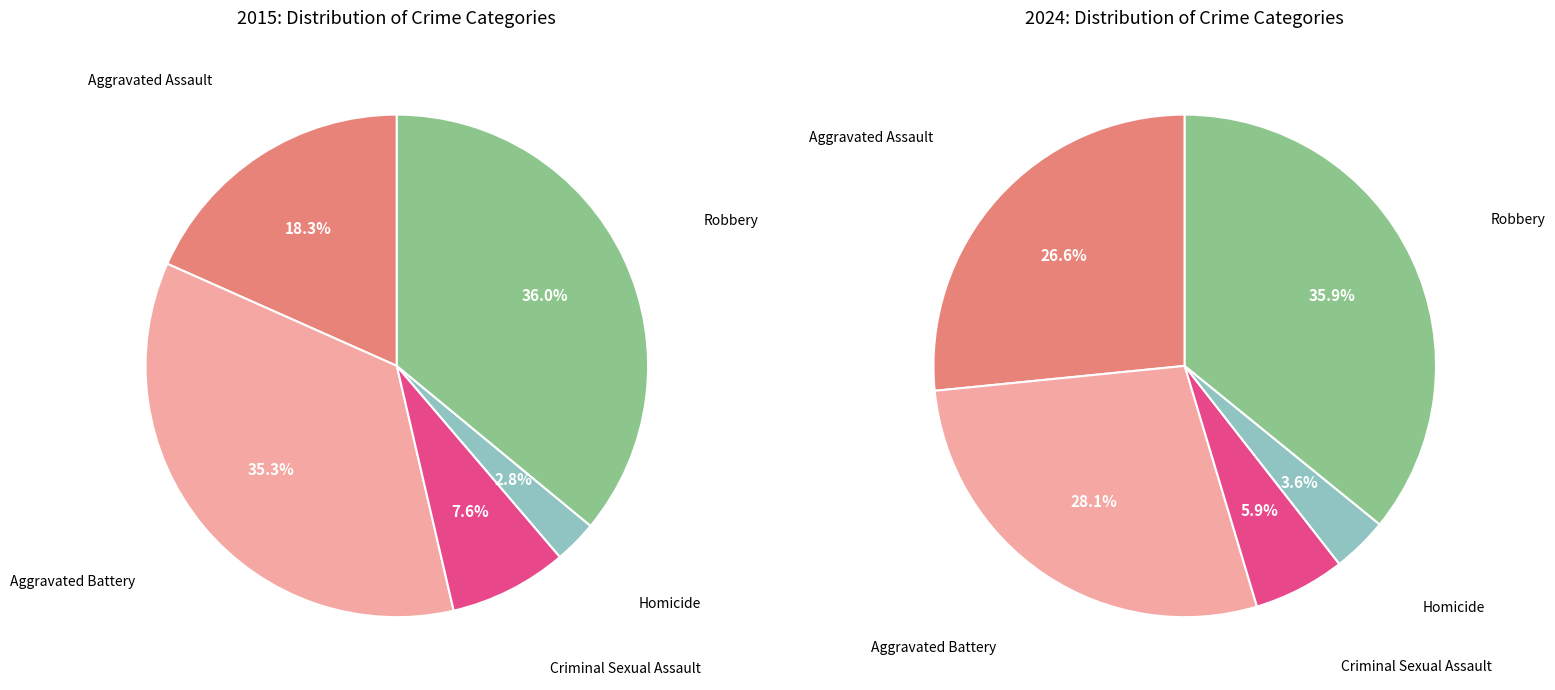

Rank the series by their maximum value, from highest to lowest.

values_2024, values_2015